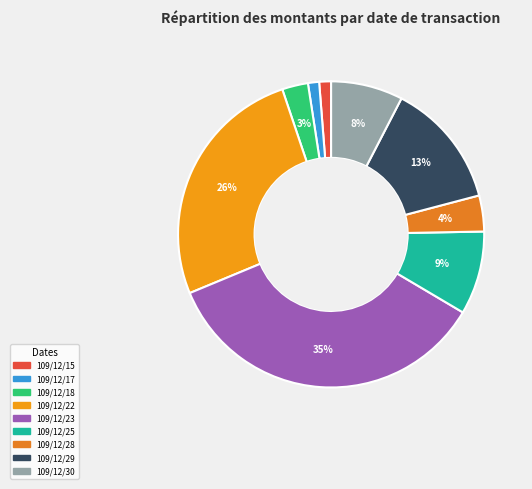

What percentage is the 109/12/29 slice, to the nearest percent?

13%